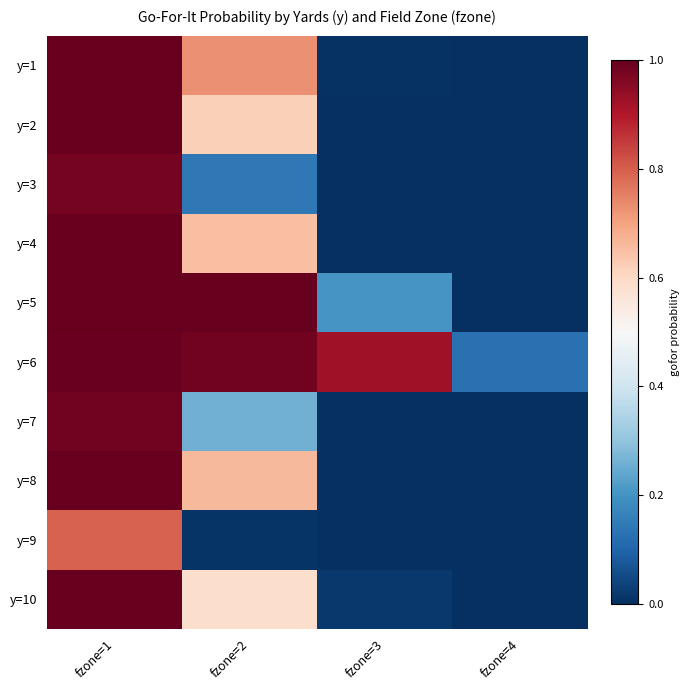

Reading left to right, extract all data points from this chart.

y=1: fzone=1=1.0	fzone=2=0.7	fzone=3=0.0	fzone=4=0.0
y=2: fzone=1=1.0	fzone=2=0.6	fzone=3=0.0	fzone=4=0.0
y=3: fzone=1=1.0	fzone=2=0.1	fzone=3=0.0	fzone=4=0.0
y=4: fzone=1=1.0	fzone=2=0.7	fzone=3=0.0	fzone=4=0.0
y=5: fzone=1=1.0	fzone=2=1.0	fzone=3=0.2	fzone=4=0.0
y=6: fzone=1=1.0	fzone=2=1.0	fzone=3=0.9	fzone=4=0.1
y=7: fzone=1=1.0	fzone=2=0.3	fzone=3=0.0	fzone=4=0.0
y=8: fzone=1=1.0	fzone=2=0.7	fzone=3=0.0	fzone=4=0.0
y=9: fzone=1=0.8	fzone=2=0.0	fzone=3=0.0	fzone=4=0.0
y=10: fzone=1=1.0	fzone=2=0.6	fzone=3=0.0	fzone=4=0.0